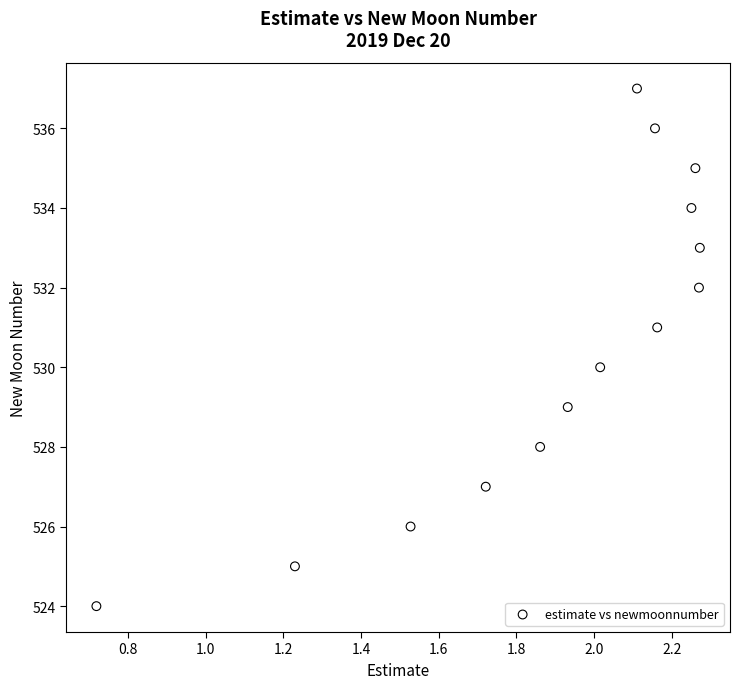

What is the range of Y values (max minus min)?

13